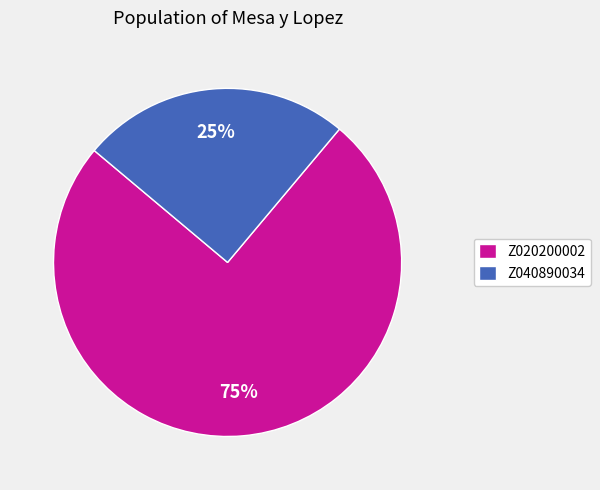

What percentage is the Z020200002 slice, to the nearest percent?

75%